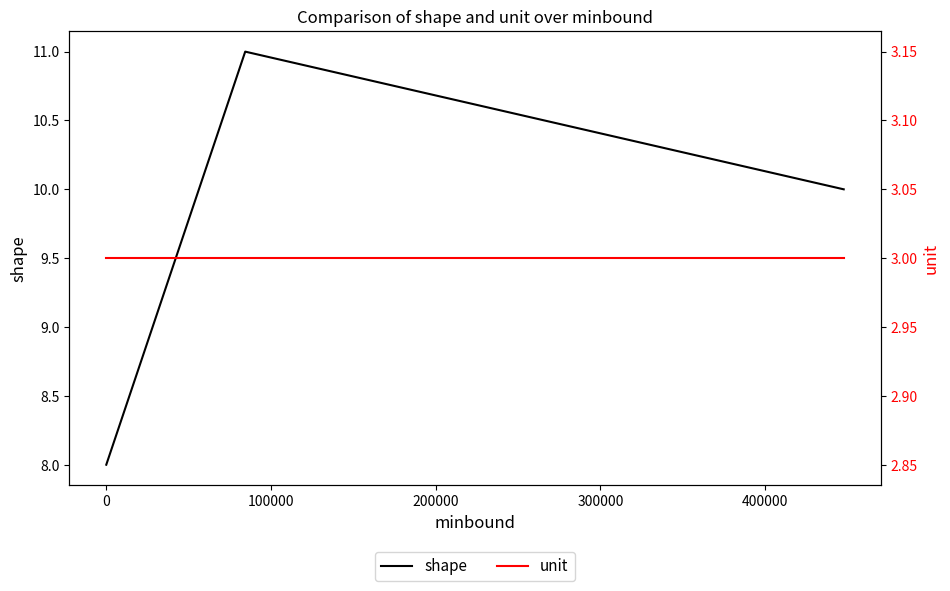

What is the difference between the maximum and minimum values in the shape series?

3